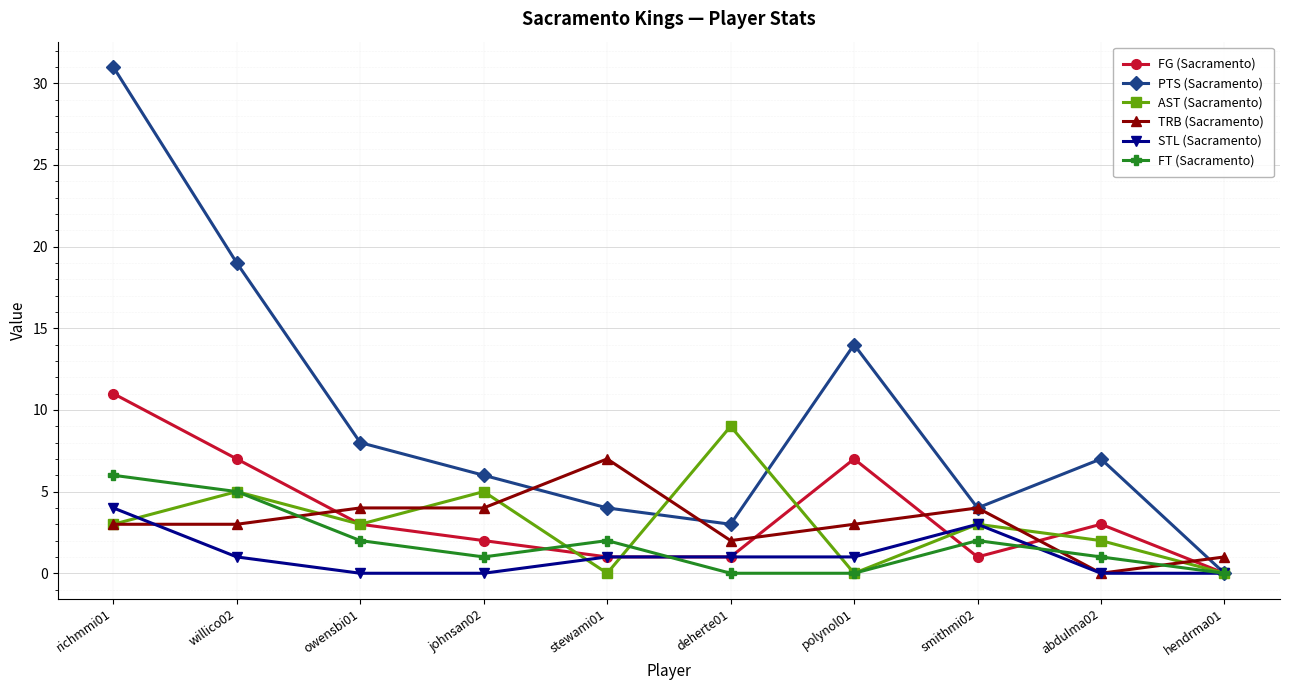

Does the chart have visible grid lines?

Yes